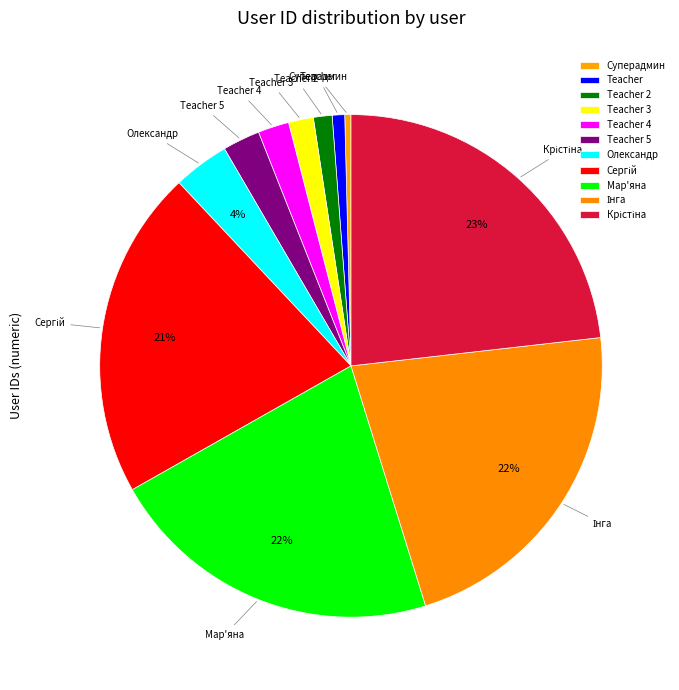

Approximately how many times larger is the value at Teacher 2 compared to Teacher?

1.5